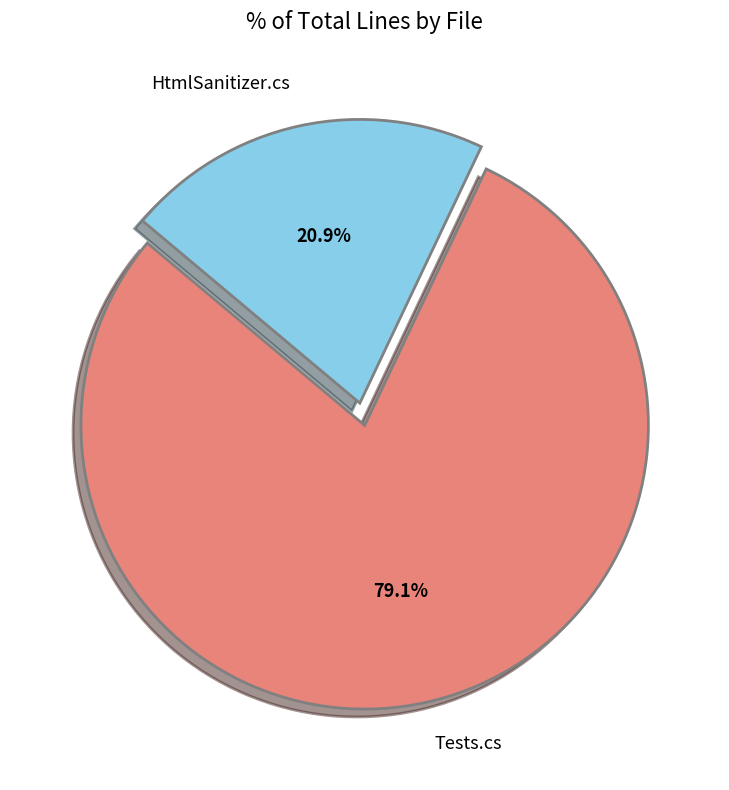

The HtmlSanitizer.cs slice represents 32% of the pie. True or false?

False